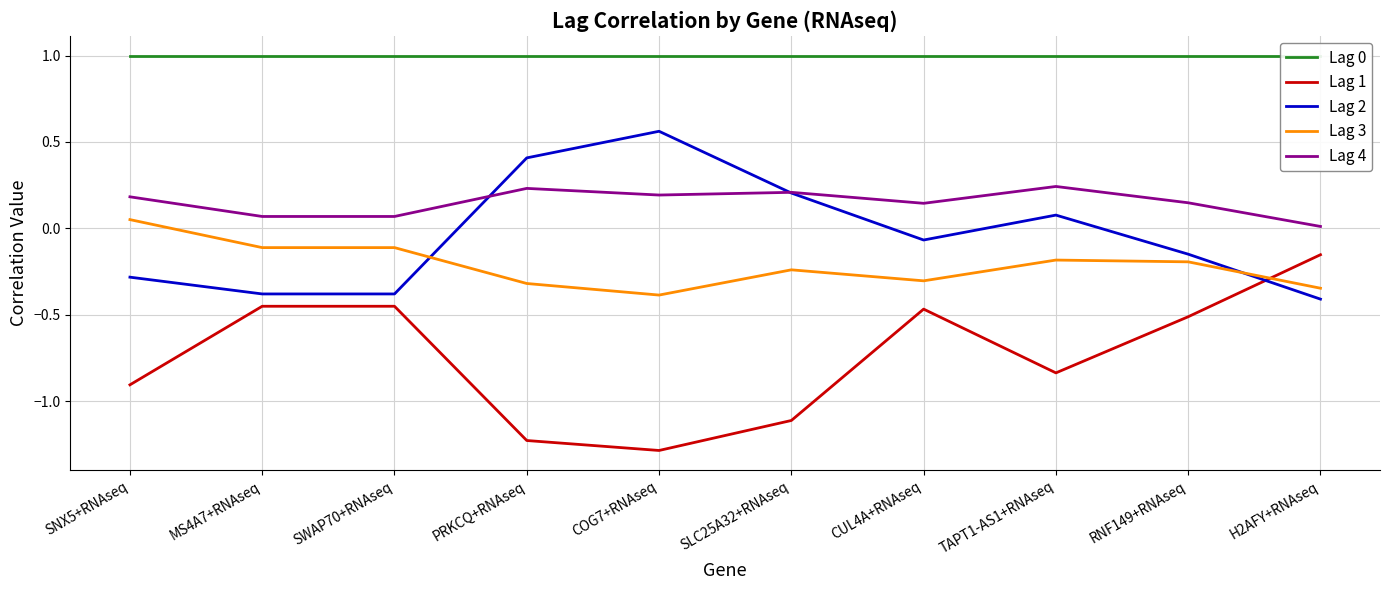

True or false: Lag 3 and Lag 0 cross at least once.

False